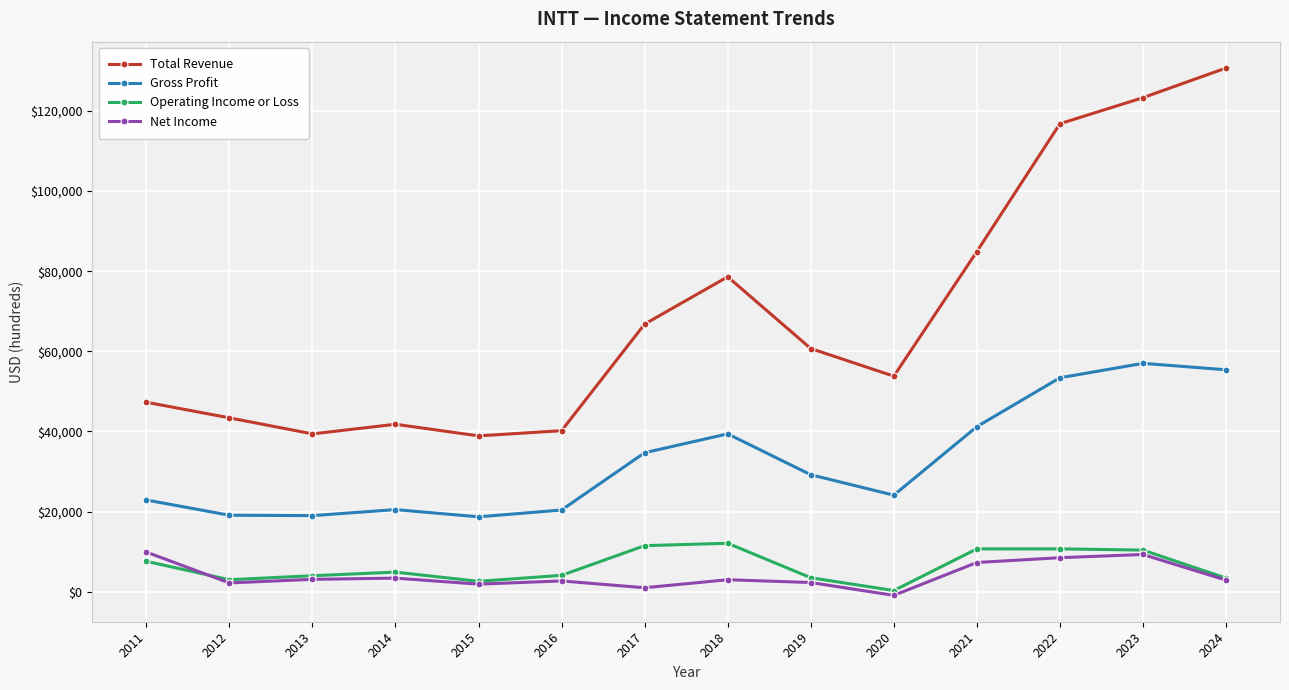

Which series has the widest spread of values?

Total Revenue